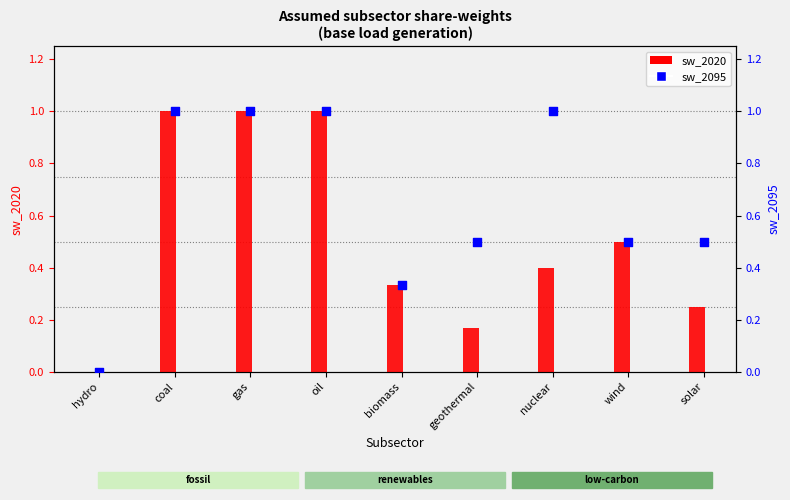

Which series has the largest total across all categories?

sw_2095